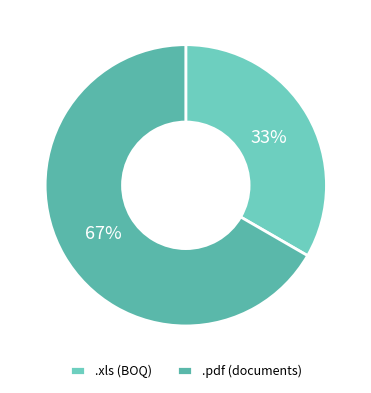

To the nearest percent, what is the combined percentage of .pdf and .xls?

100%